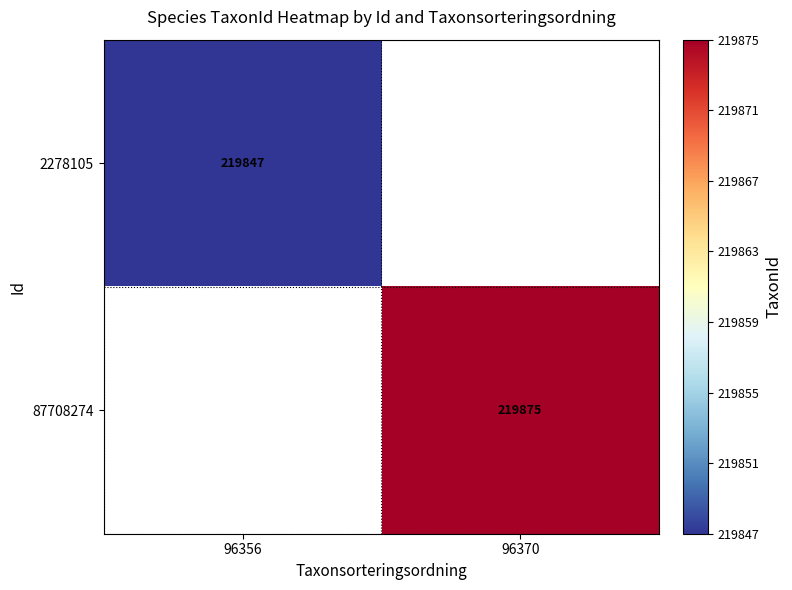

How many data points does each series have?

2